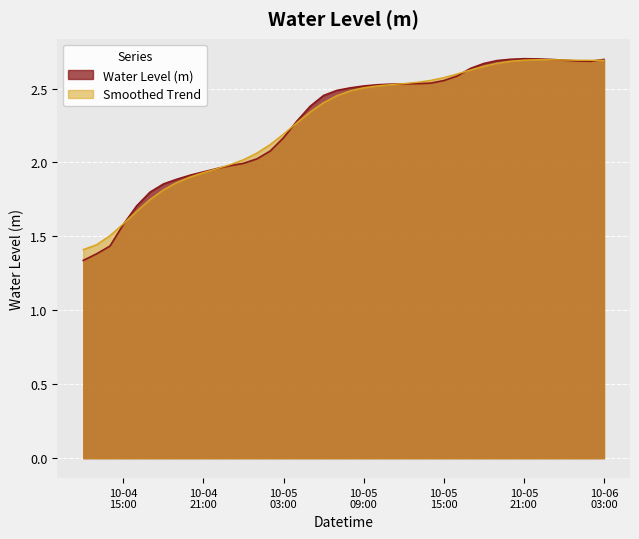

Where is the first local minimum?

2023-10-06 02:00:00